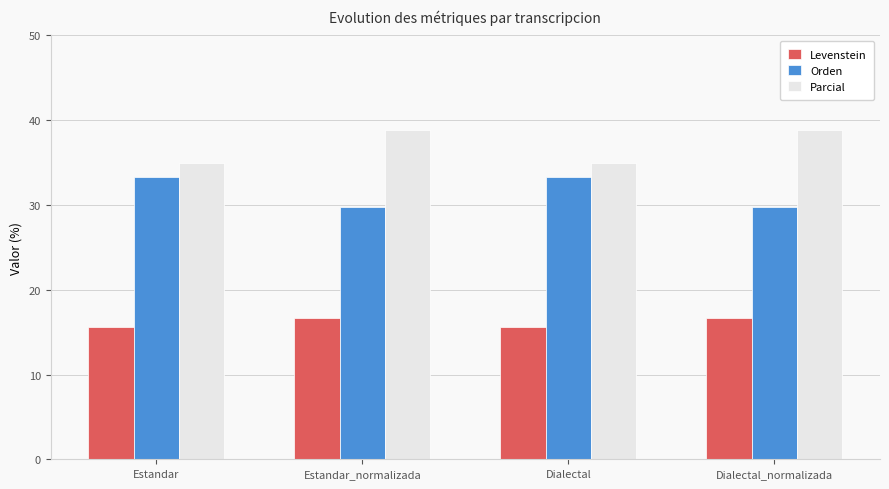

How many bars are there in each group?

3